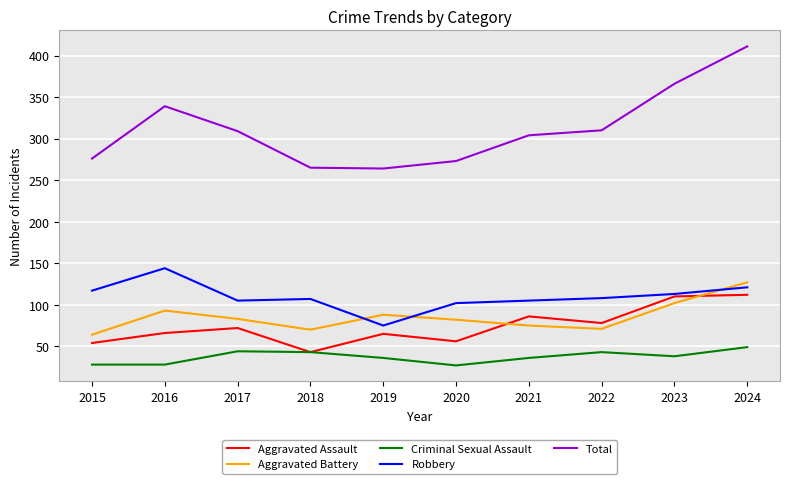

True or false: Total and Aggravated Assault cross at least once.

False